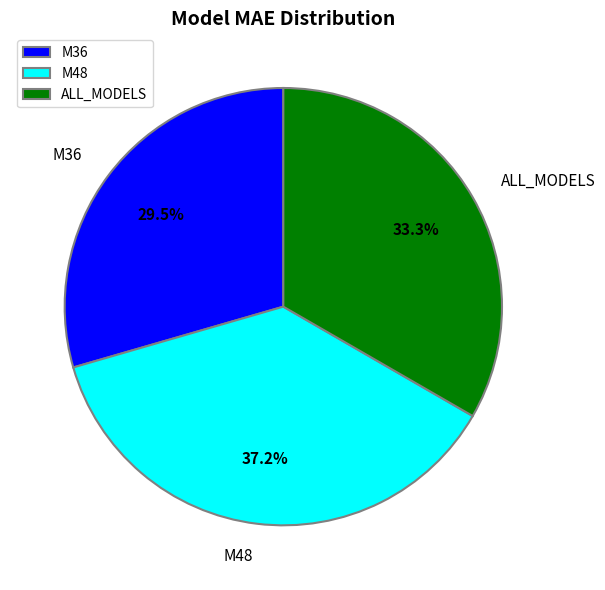

Rank the categories by value from highest to lowest.

M48, ALL_MODELS, M36